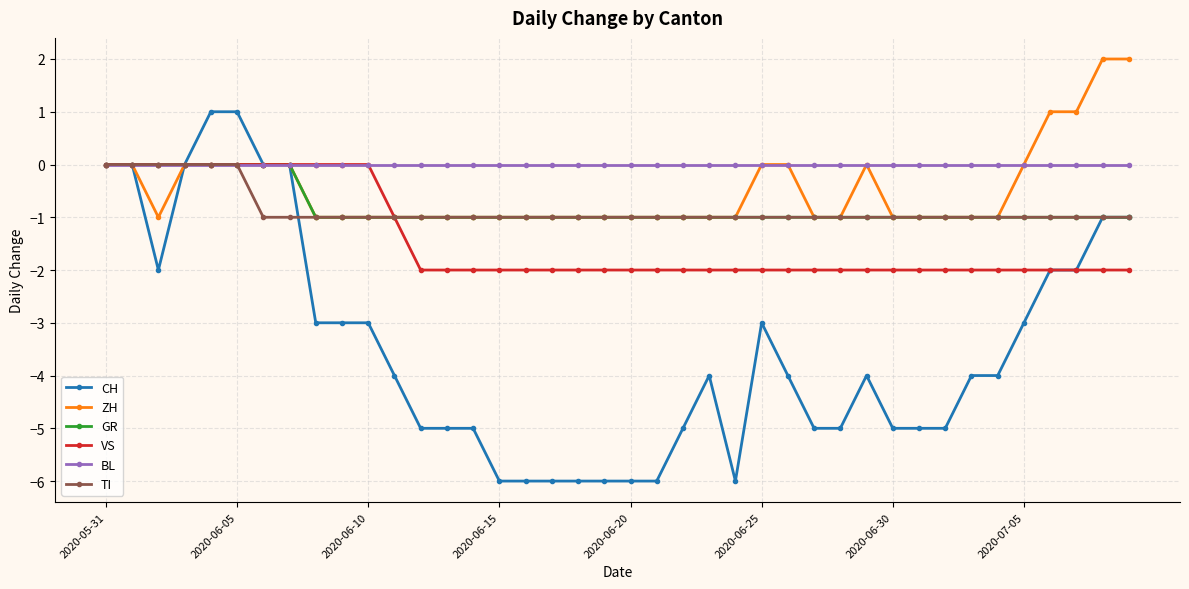

Which series has the largest range (max minus min)?

CH